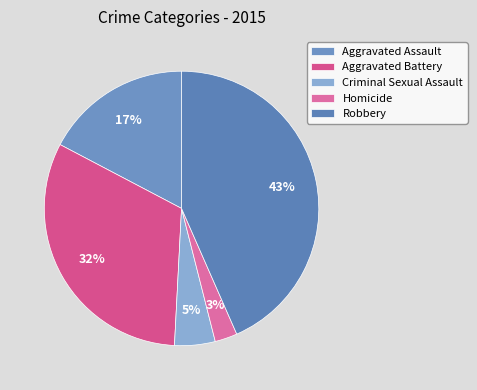

Is it true that Criminal Sexual Assault is 5% of the pie?

True